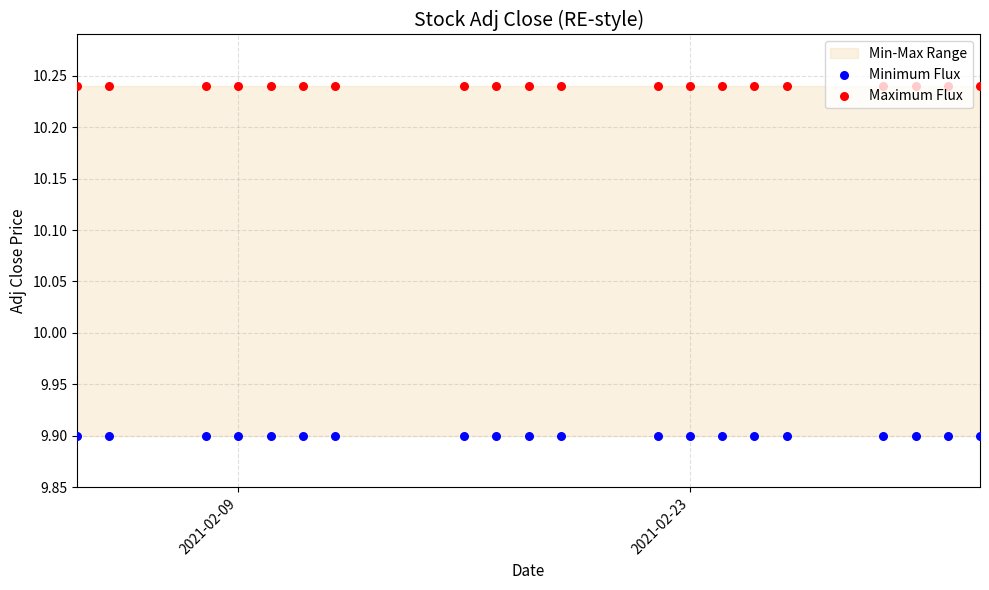

At how many categories does at least one series exceed 10?

20